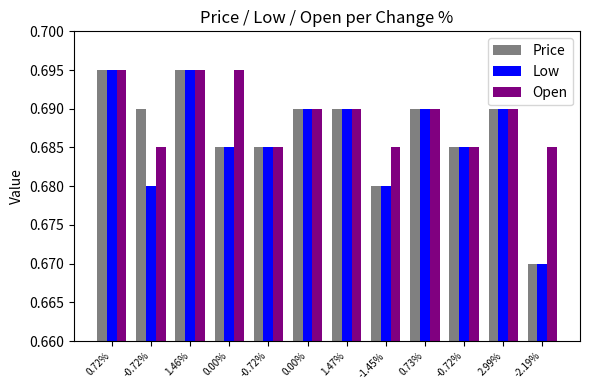

Between 1.46% and -0.72%, which series saw the biggest shift?

Price